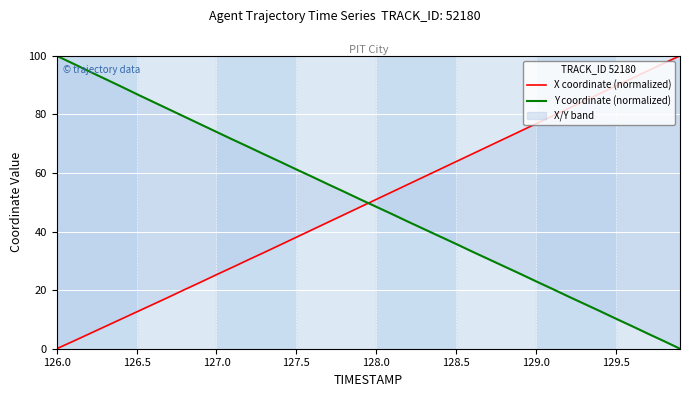

What is the value of the Y coordinate (normalized) point at the 7th from the left?

84.4